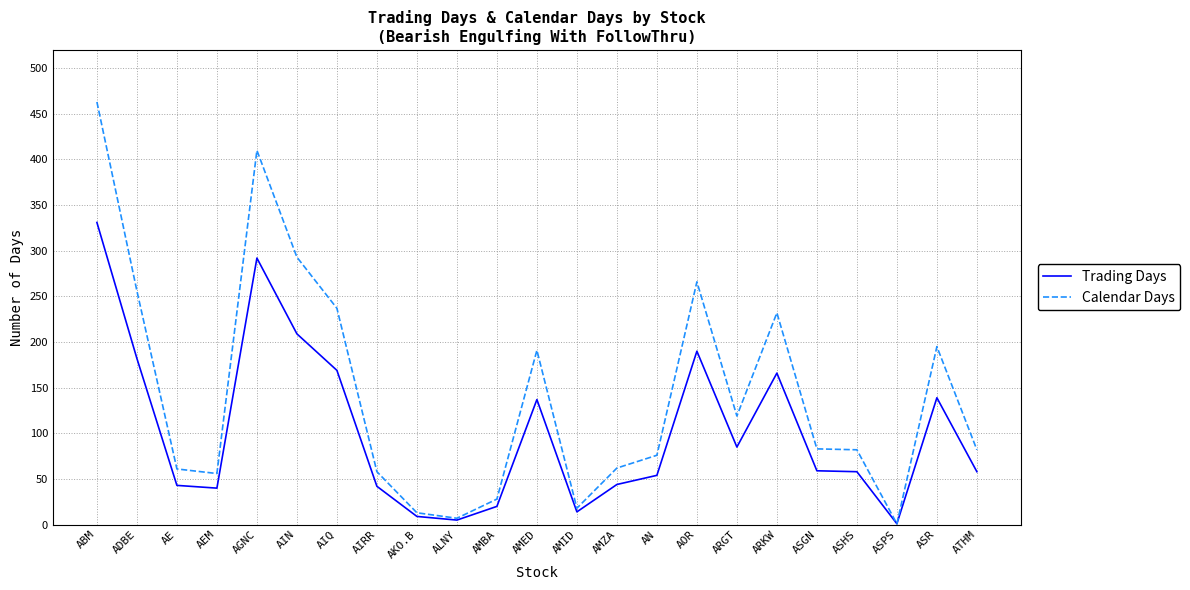

At which label is Calendar Days closest to 232?

ARKW